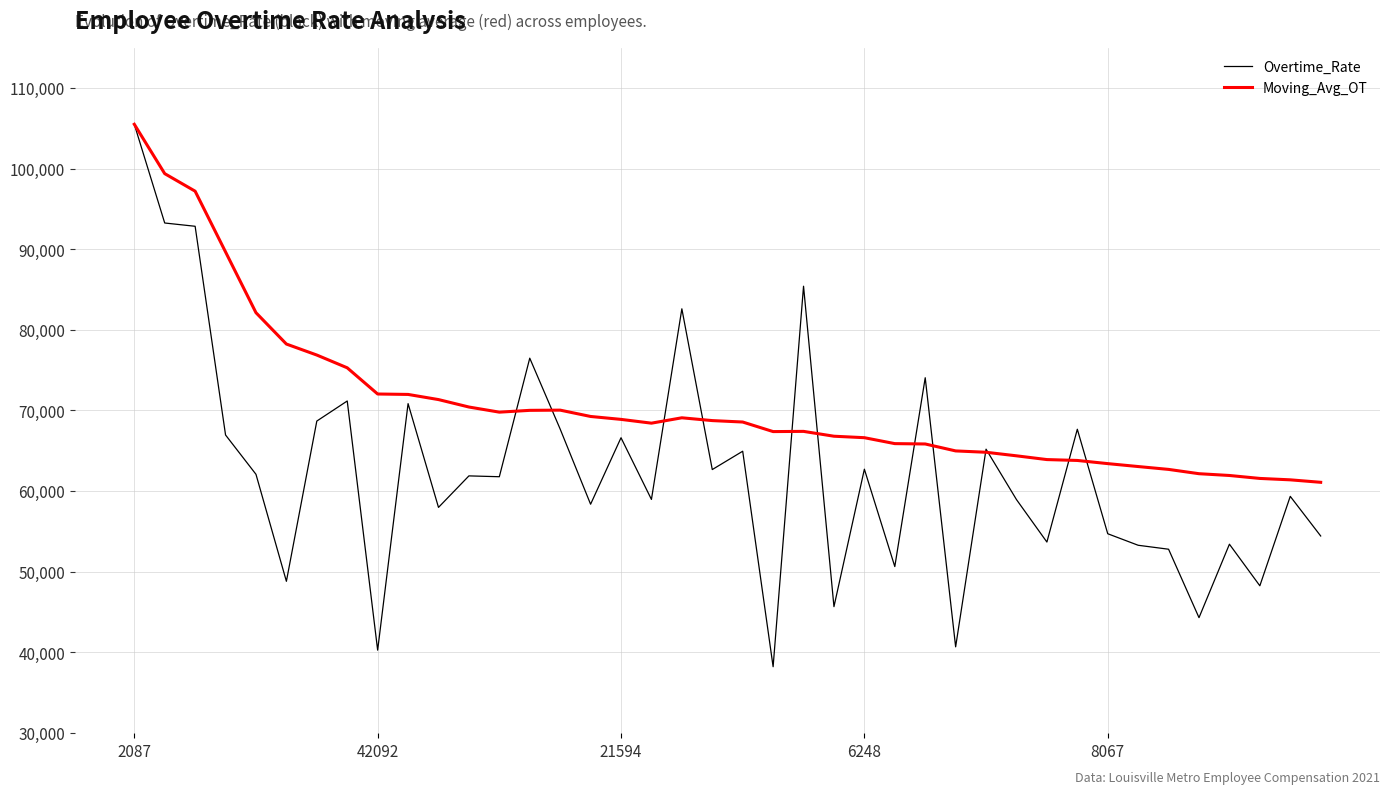

Which series has the largest total across all categories?

Moving_Avg_OT